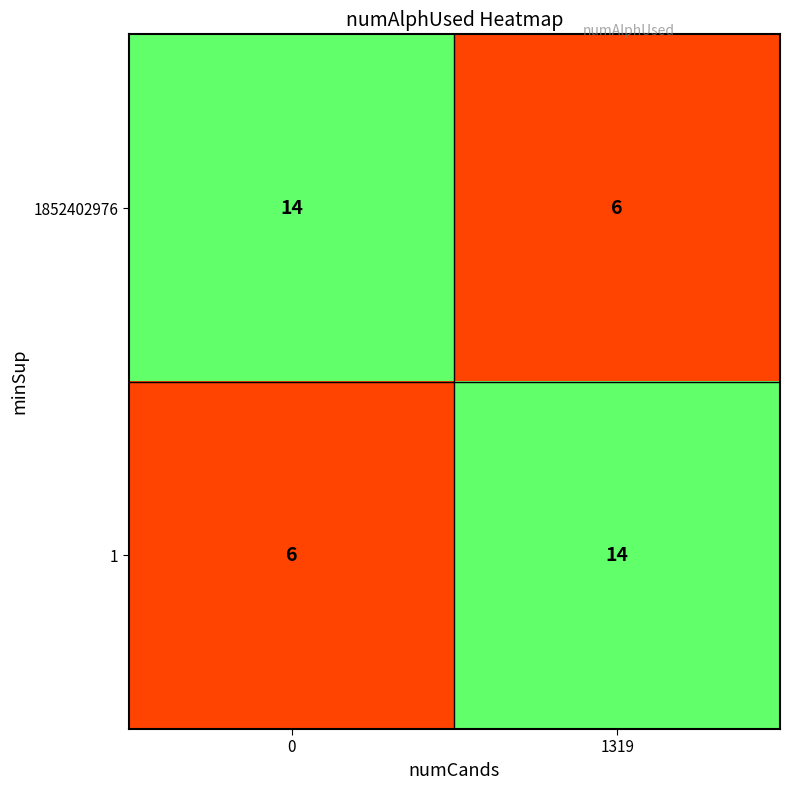

At how many categories does at least one series exceed 6?

2